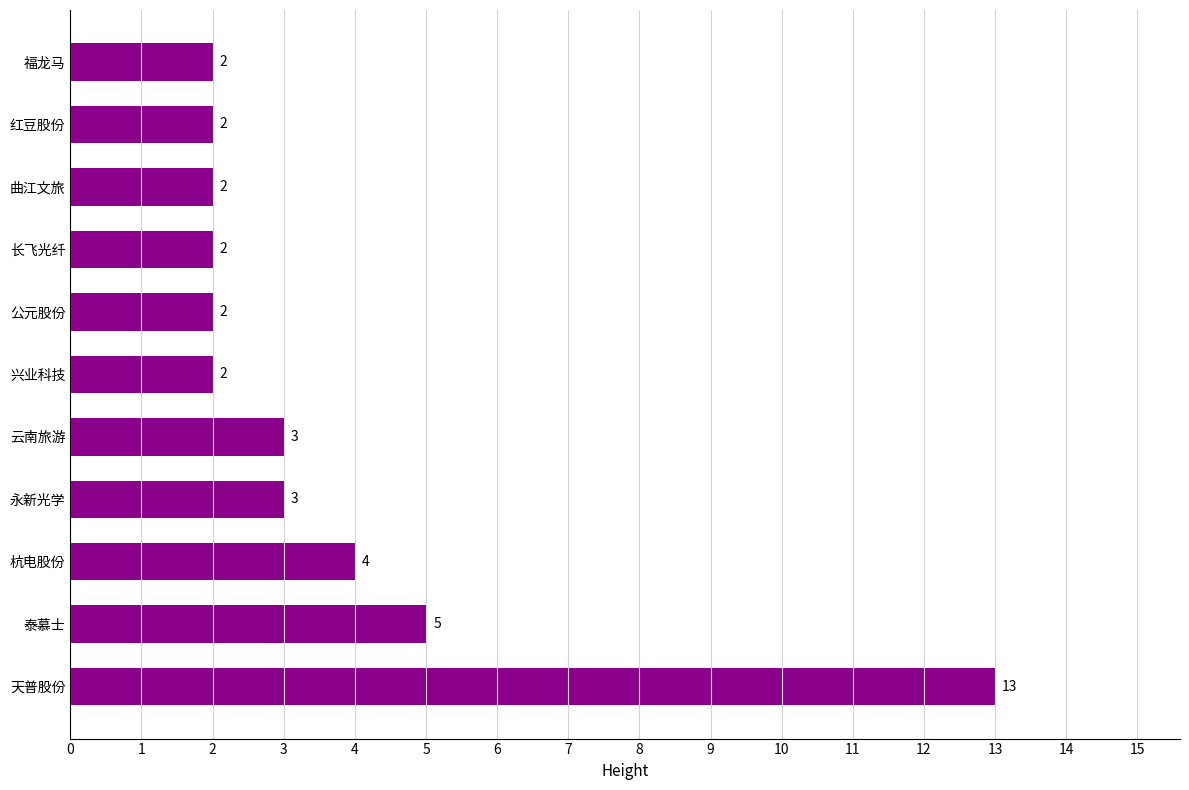

Reading bottom to top, list all the values displayed in this chart.

13	5	4	3	3	2	2	2	2	2	2